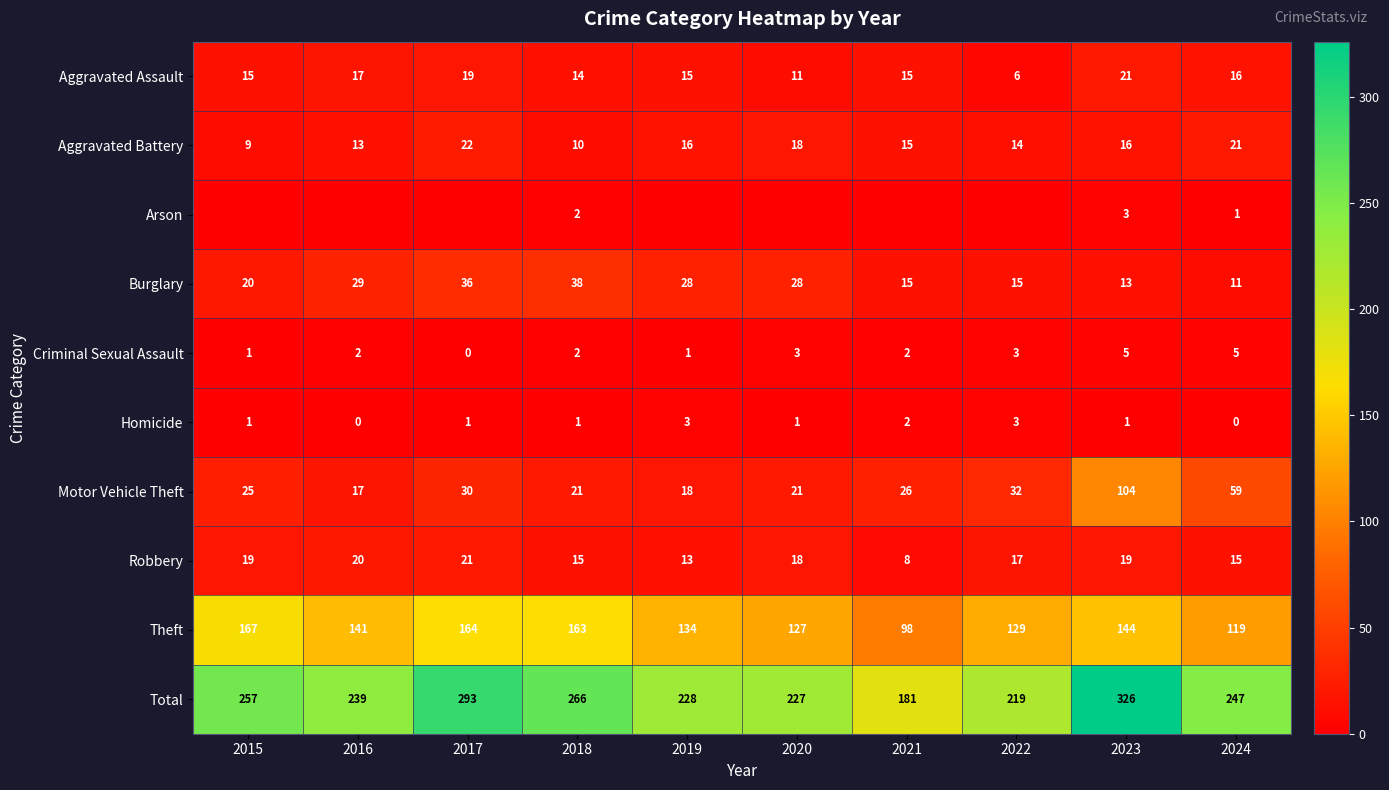

Between 2016 and 2019, which is larger?

2016